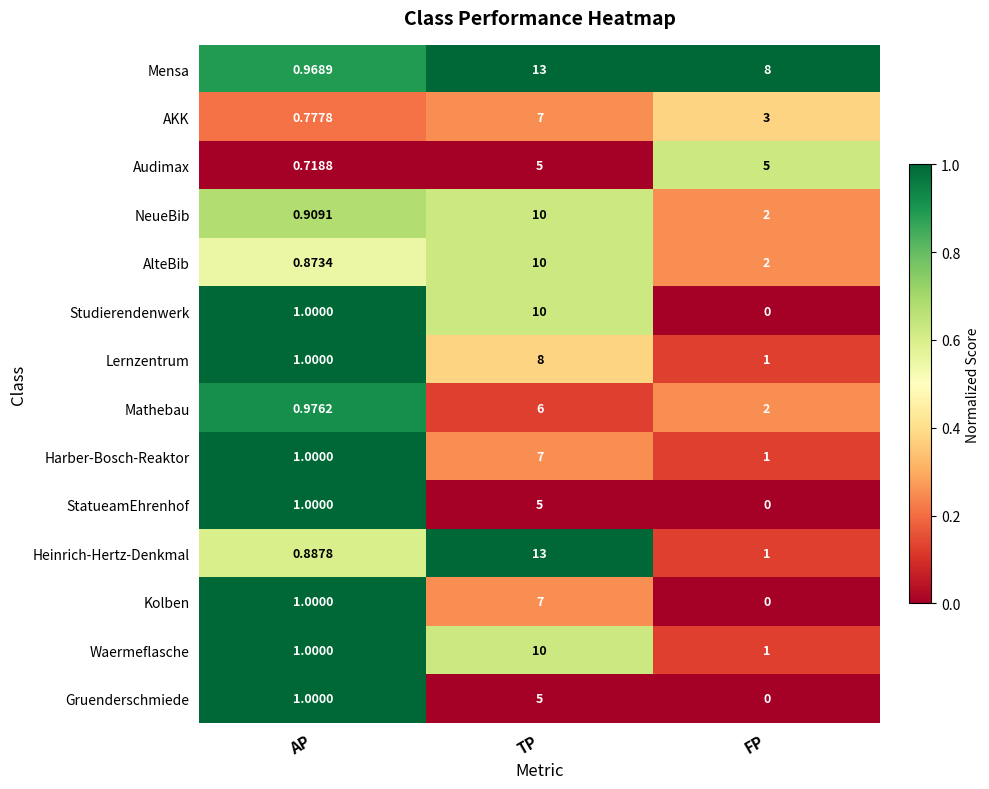

Which series changed the most between AP and FP?

Mensa